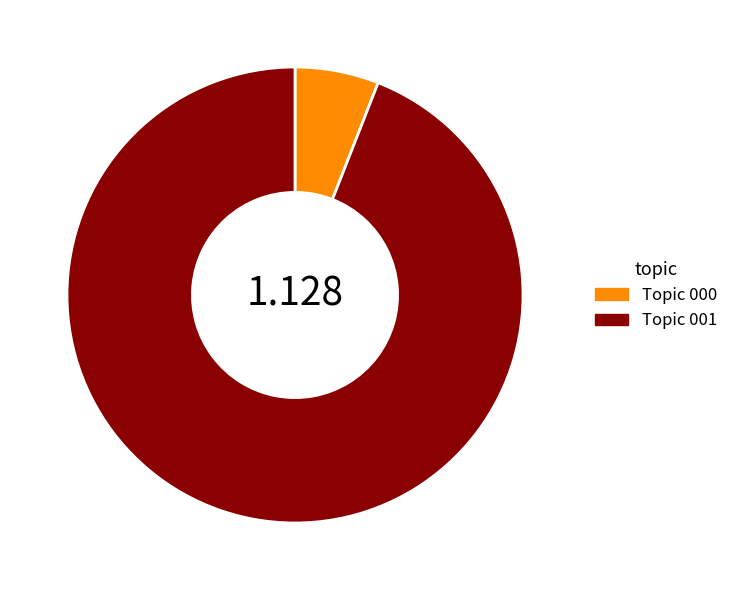

Is the sum of Topic 001 and Topic 000 greater than half?

Yes